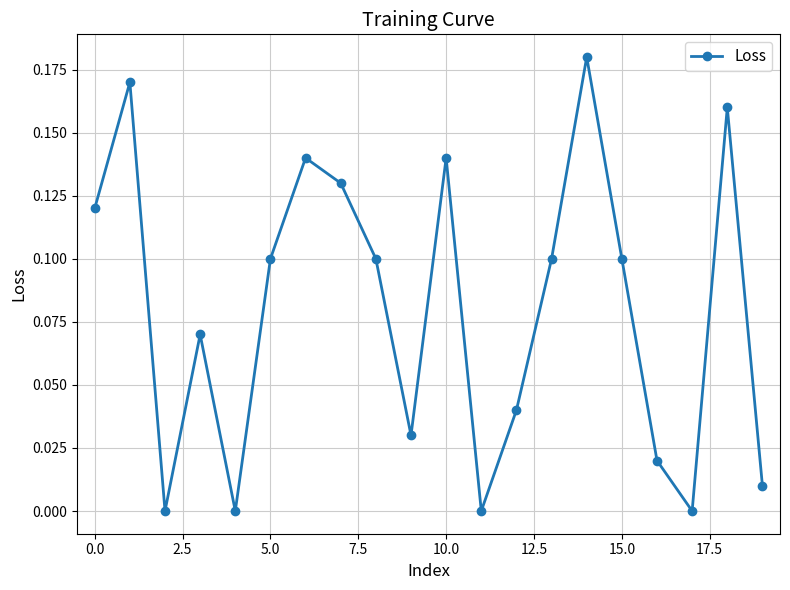

How many points are lower than both their immediate neighbors (excluding endpoints)?

5